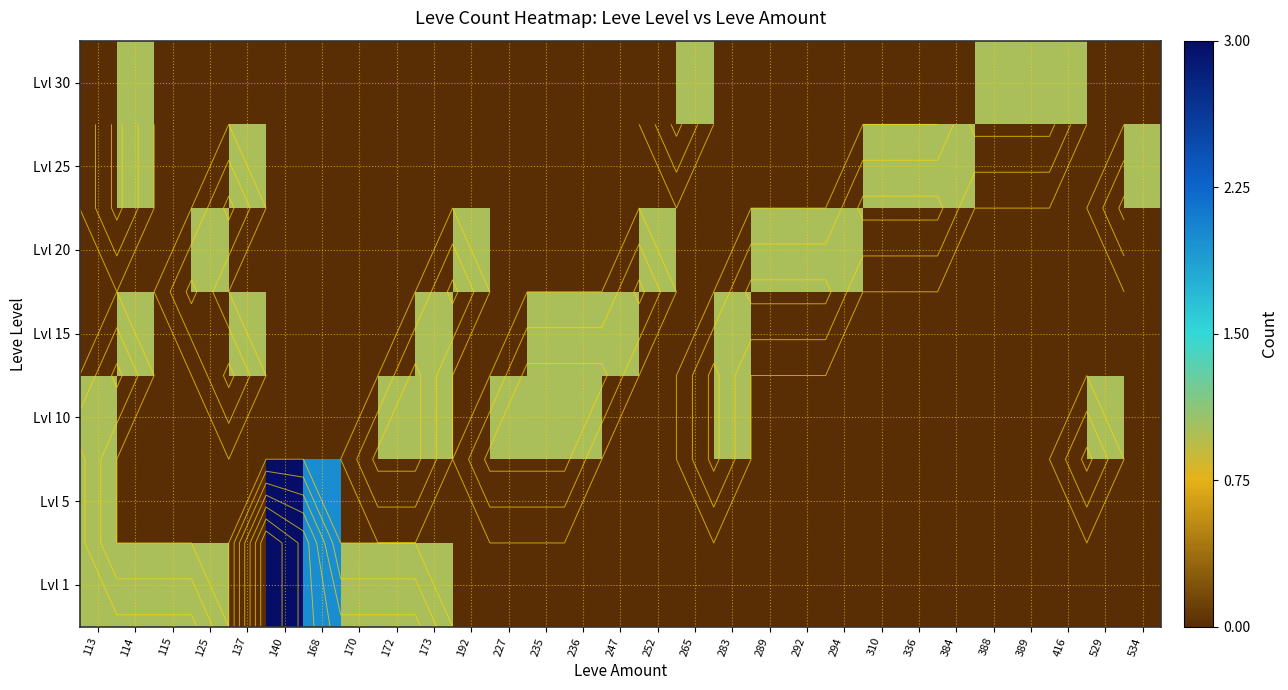

Which category has the highest value in the Lvl 1 series?

140